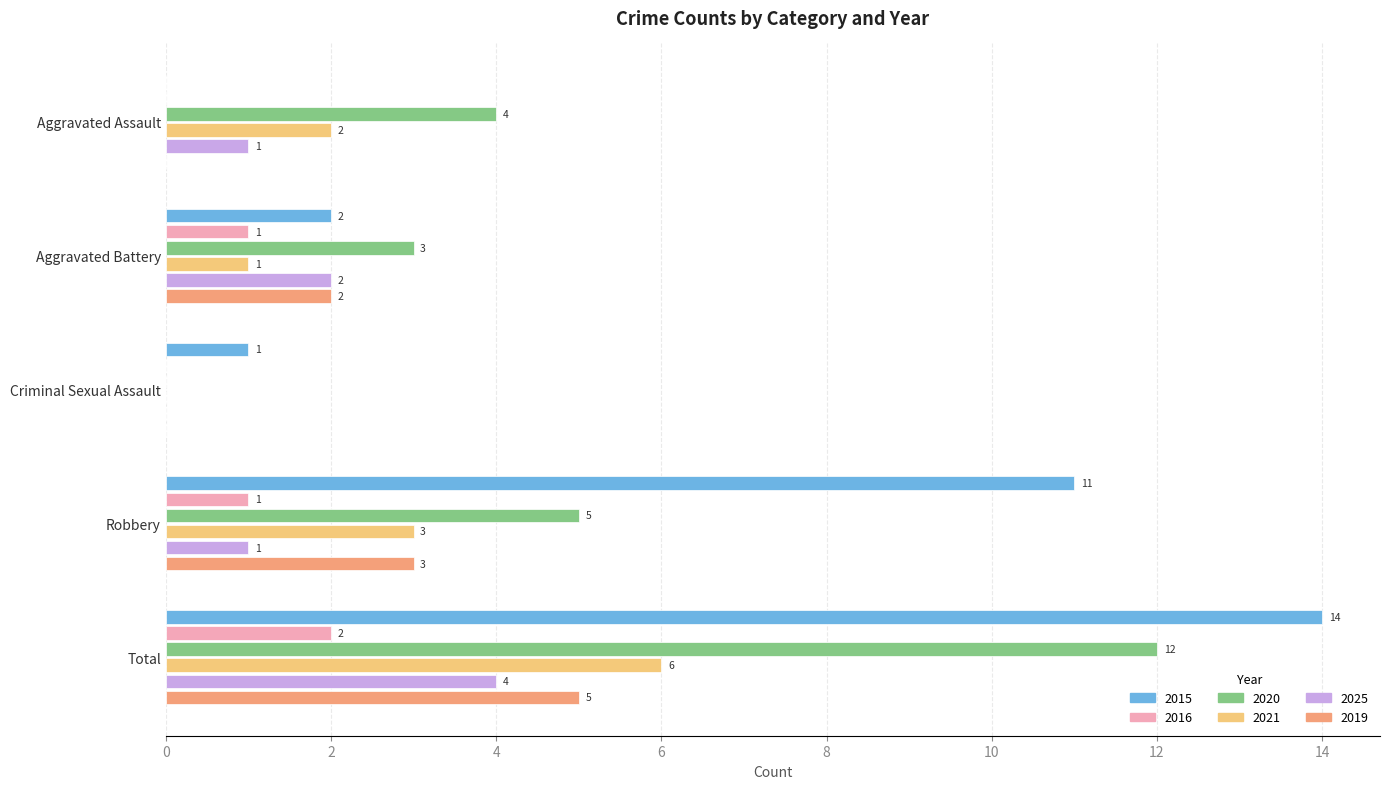

How many categories are shown in the chart?

5